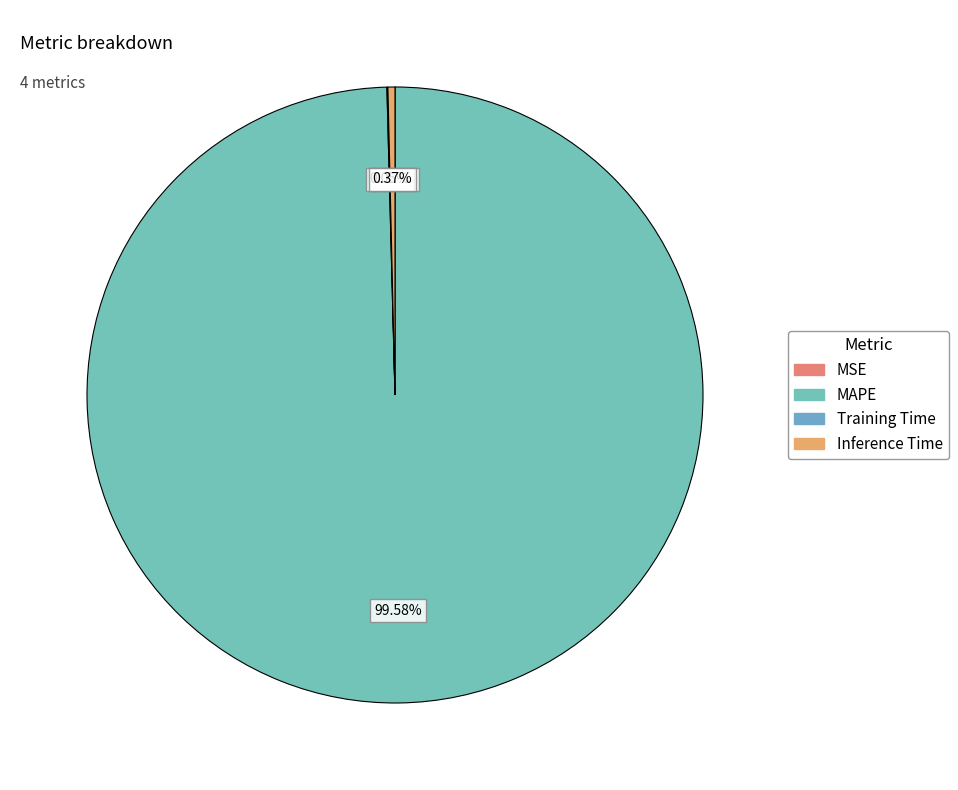

Is it true that MAPE is 99% of the pie?

False